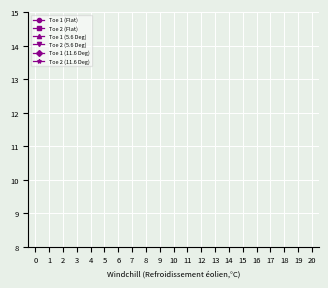

Is this an area chart (filled region under the line)?

No